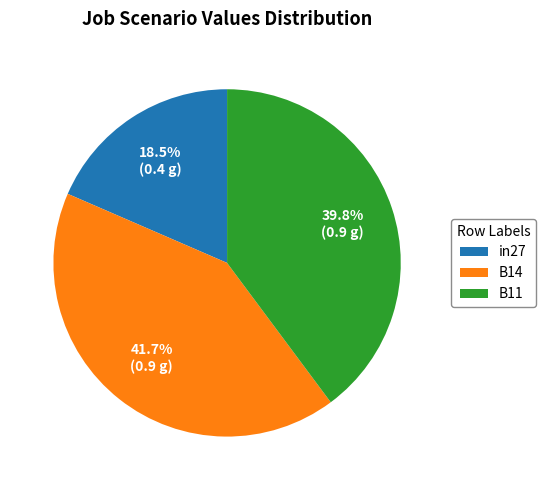

Combined, do in27 and B14 account for over 50%?

Yes